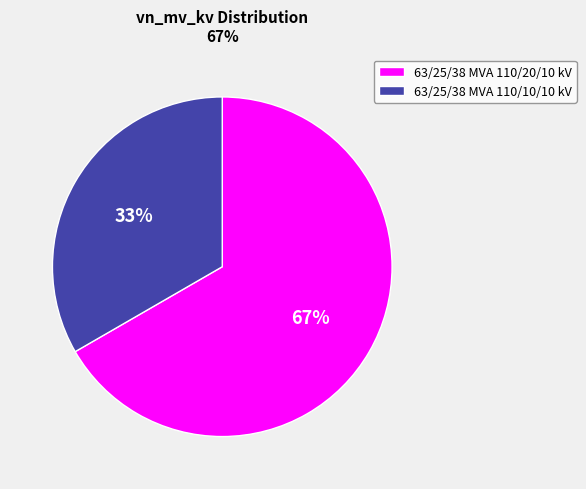

To the nearest percent, what portion does 63/25/38 MVA 110/10/10 kV represent?

33%